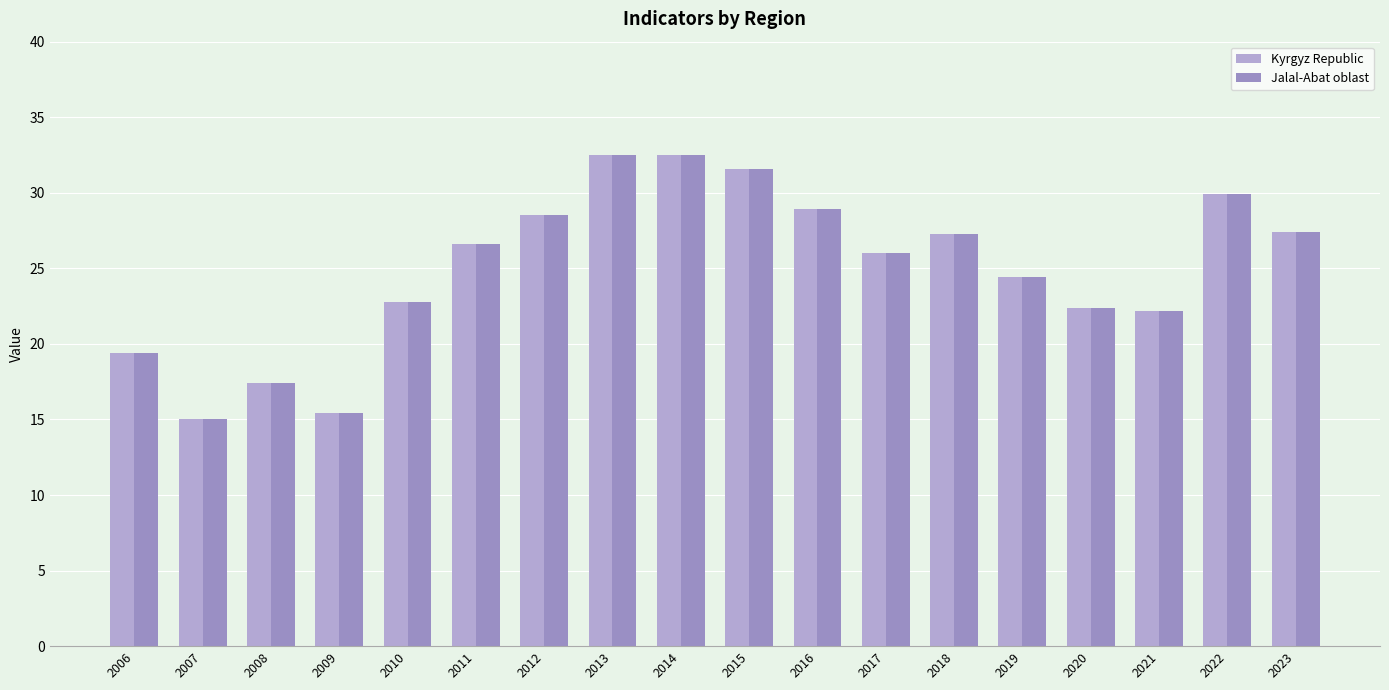

What is the average value of the Kyrgyz Republic series?

25.0